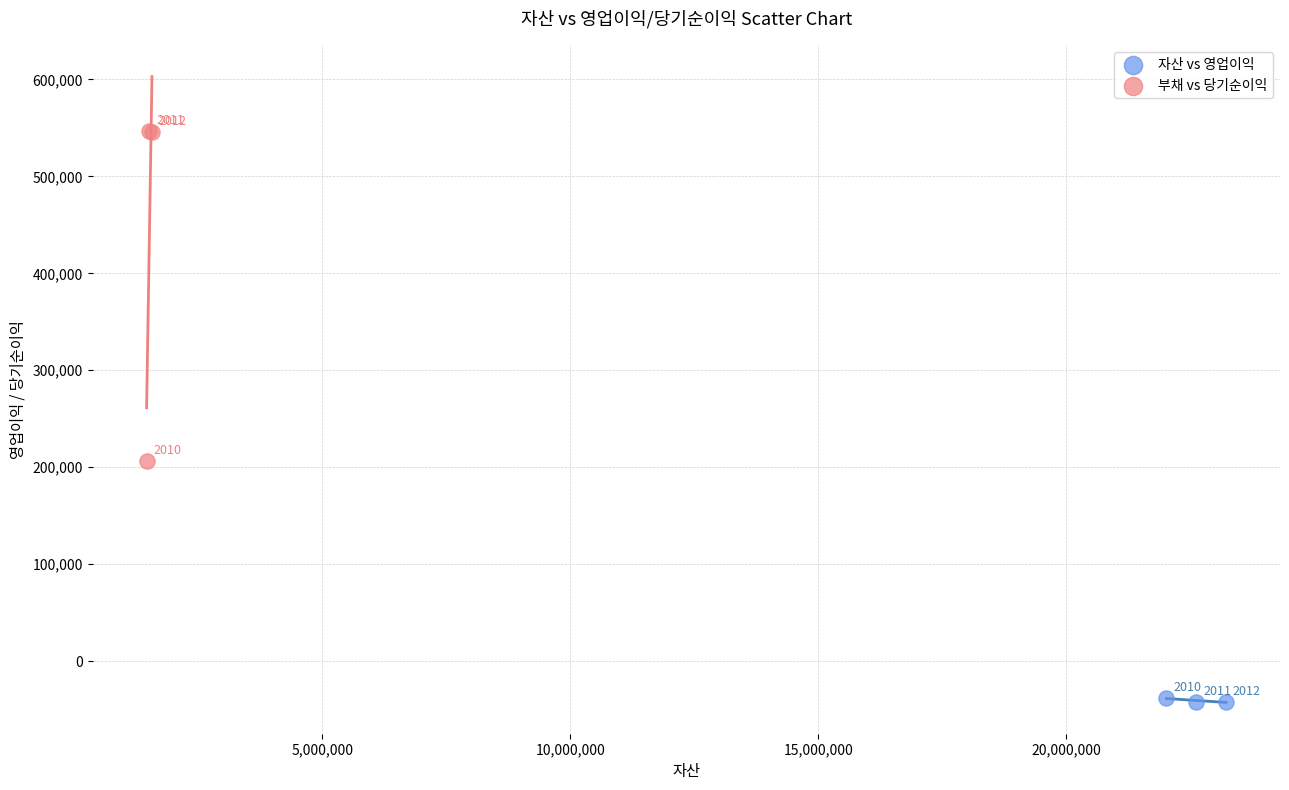

Which series has the widest spread of Y values?

부채 vs 당기순이익